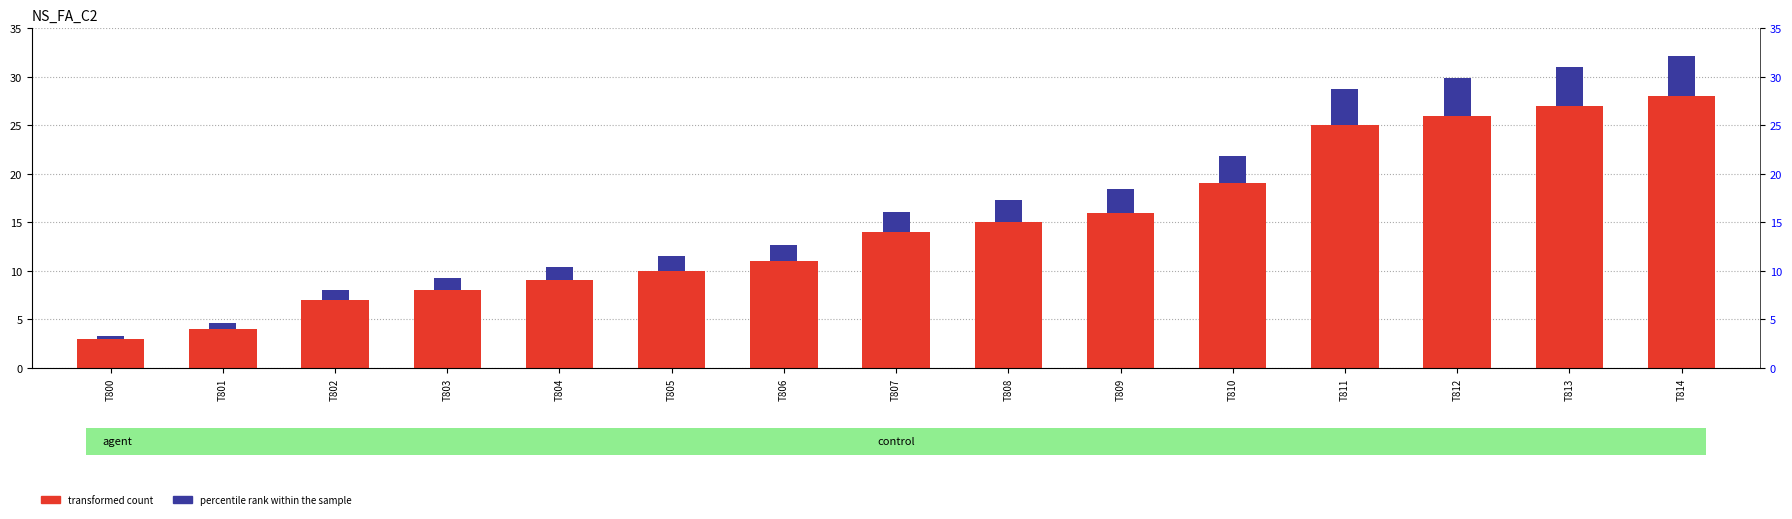

Does the chart contain any negative values?

No